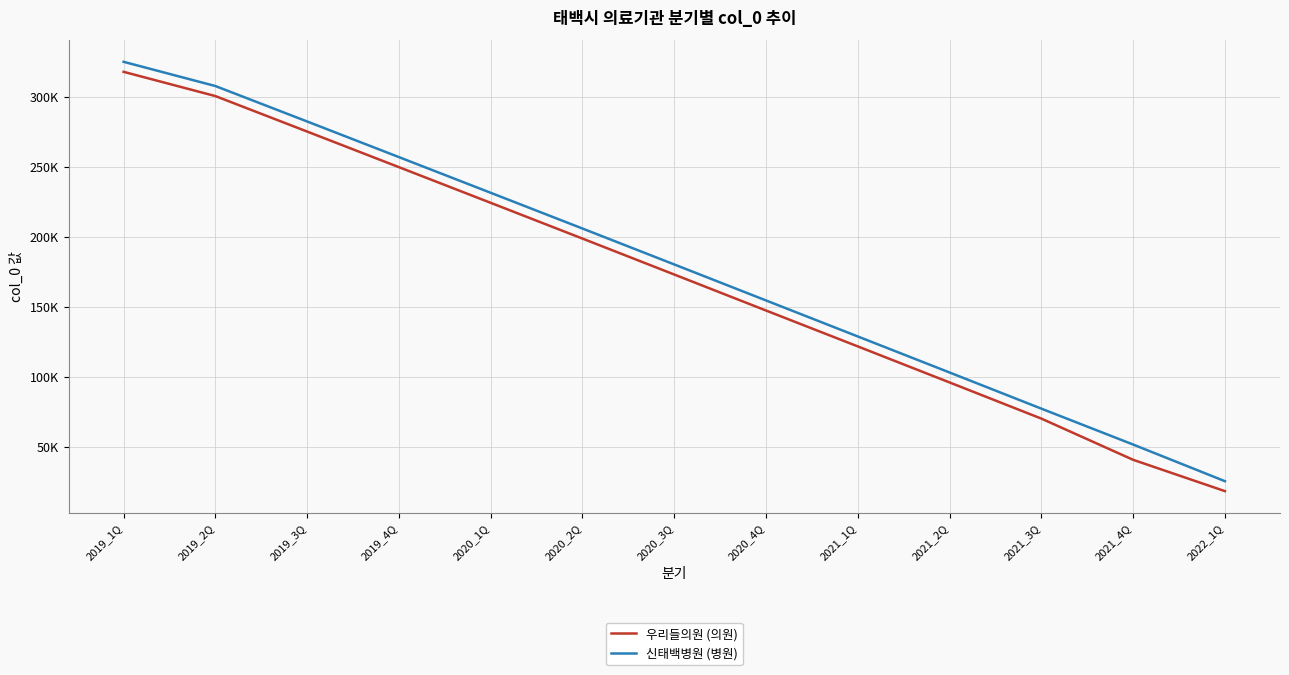

True or false: 신태백병원 (병원) and 우리들의원 (의원) cross at least once.

False